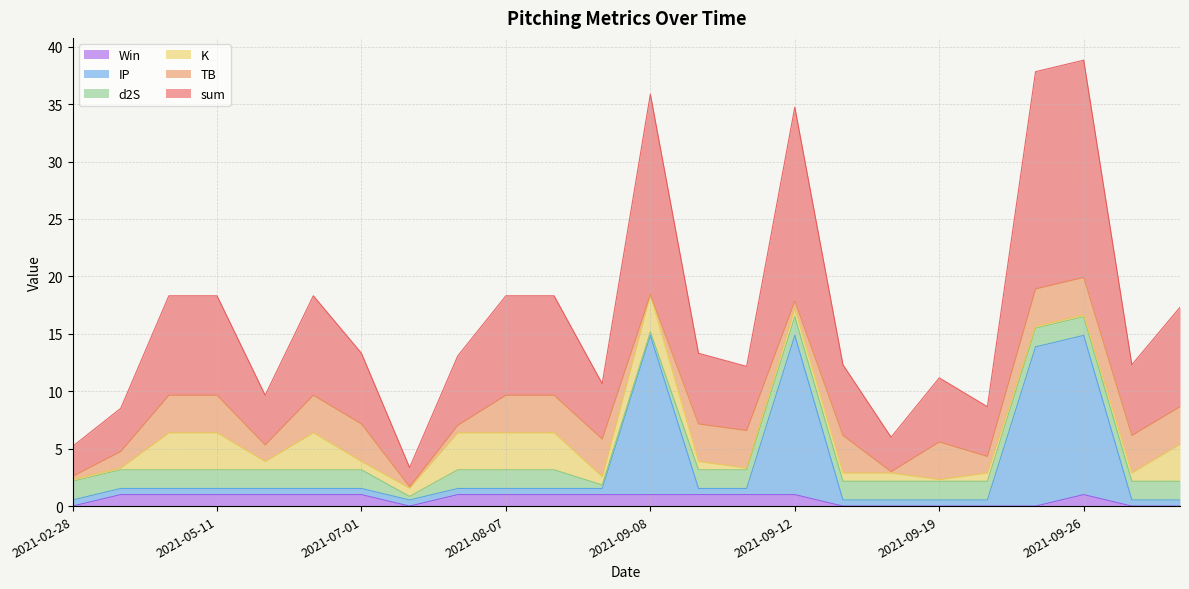

True or false: sum and IP cross at least once.

False